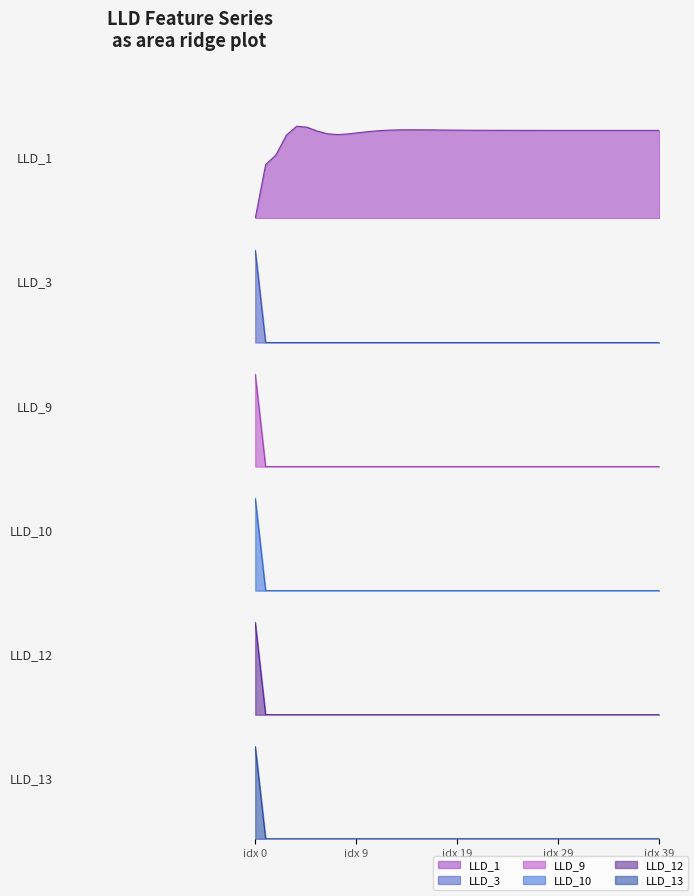

True or false: LLD_9 line and LLD_12 line cross at least once.

False